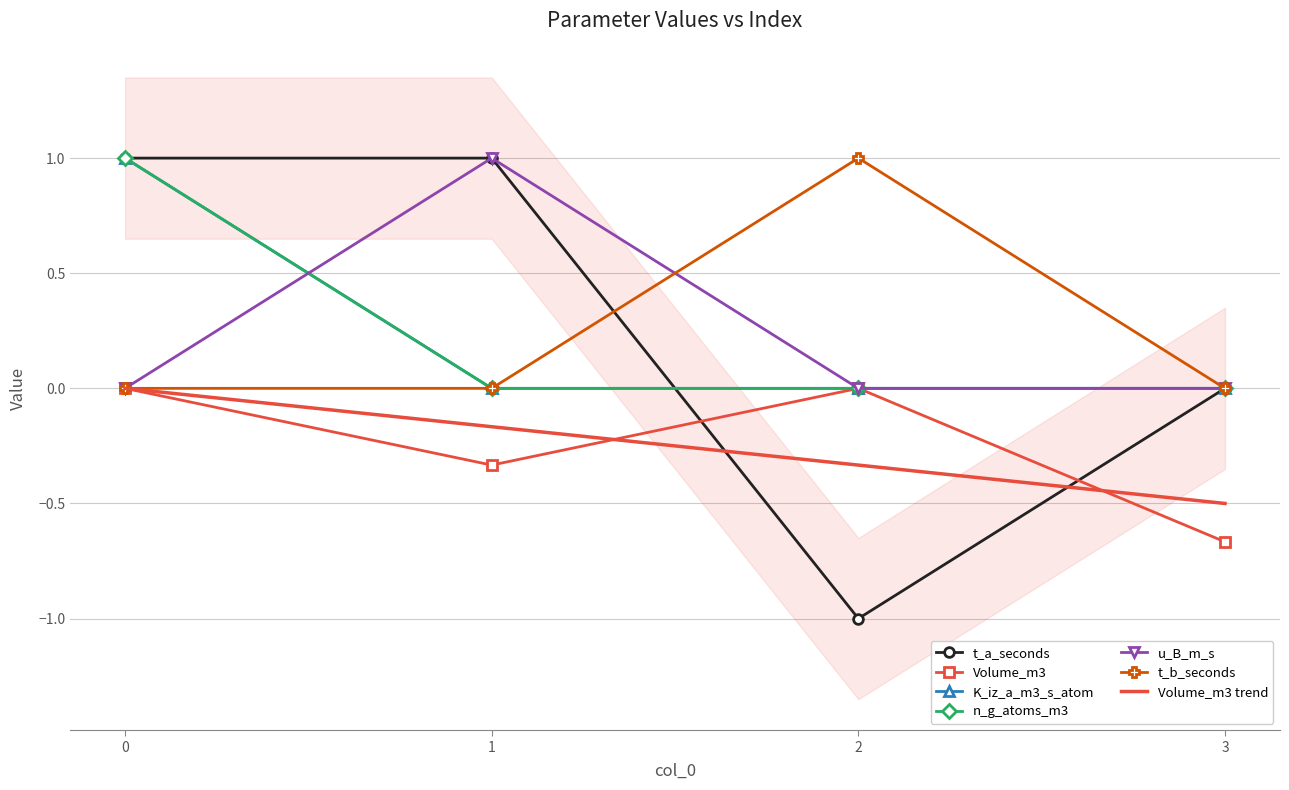

What are all the series names shown in the legend?

t_a_seconds, Volume_m3, K_iz_a_m3_s_atom, n_g_atoms_m3, u_B_m_s, t_b_seconds